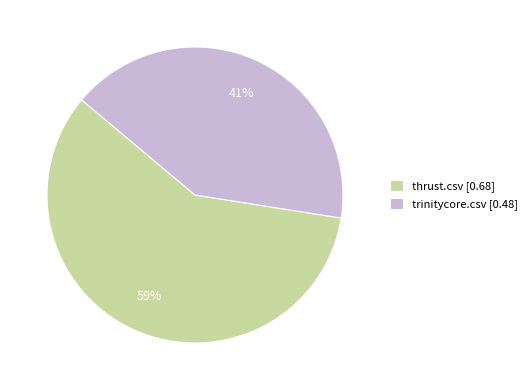

What is the largest slice in the pie chart?

thrust.csv